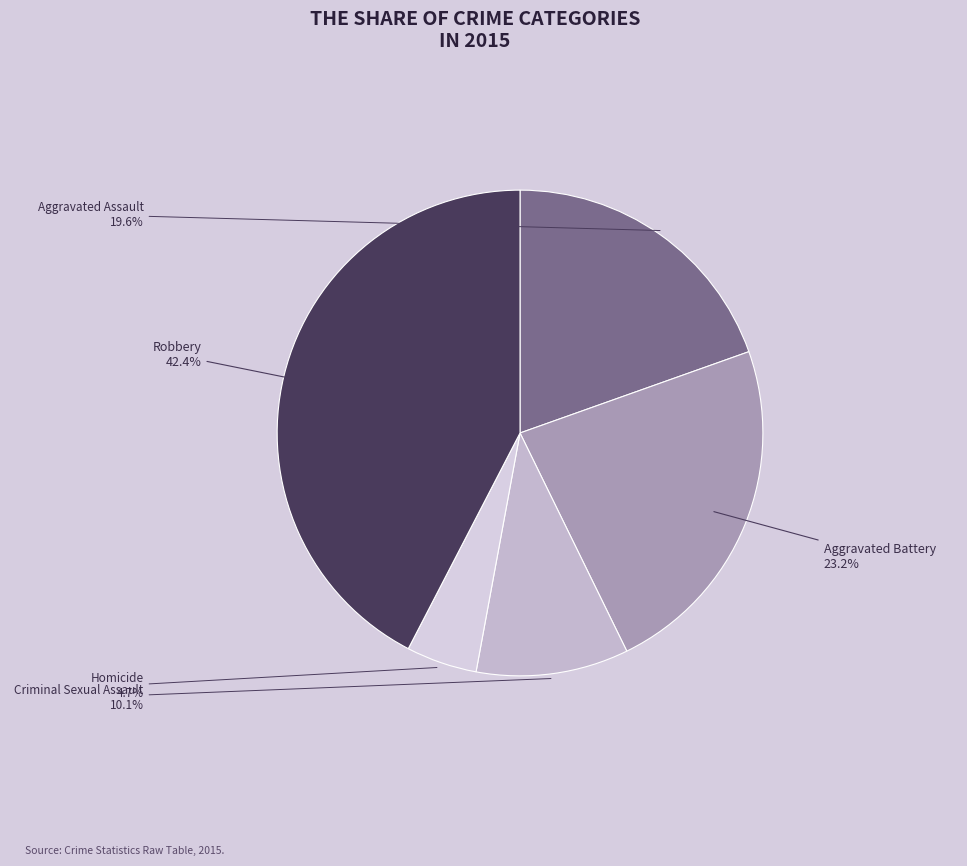

The Robbery slice represents 42% of the pie. True or false?

True